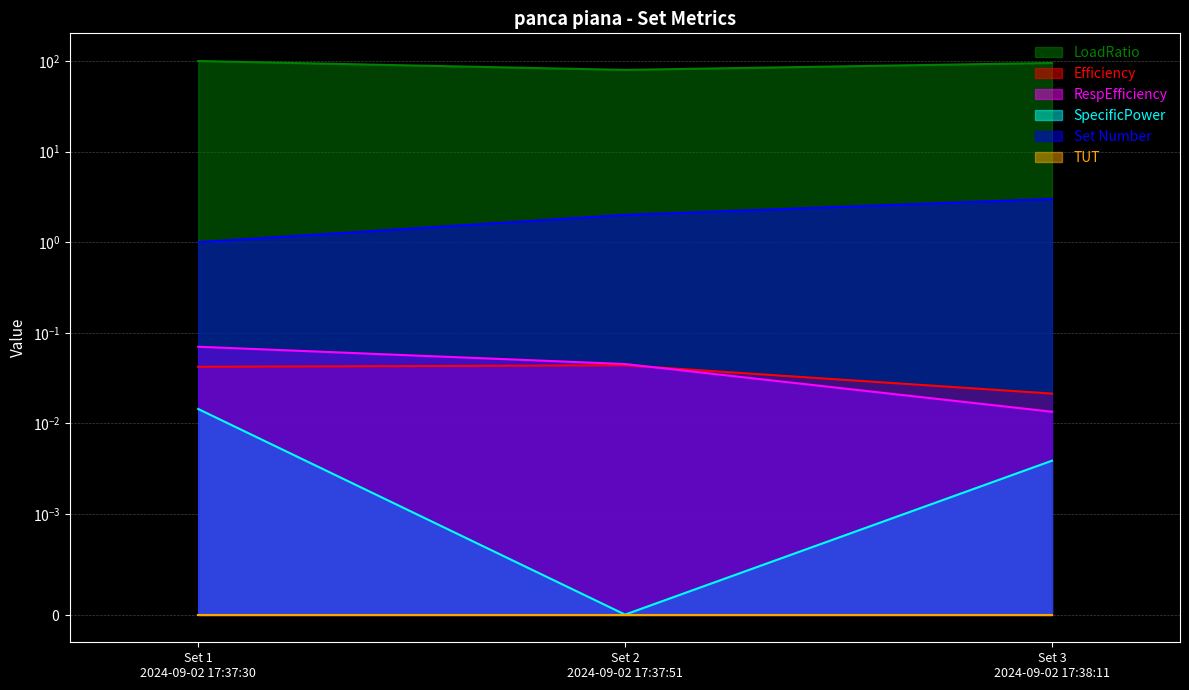

True or false: SpecificPower has a value of 0.0 at Set 2
2024-09-02 17:37:51.

True